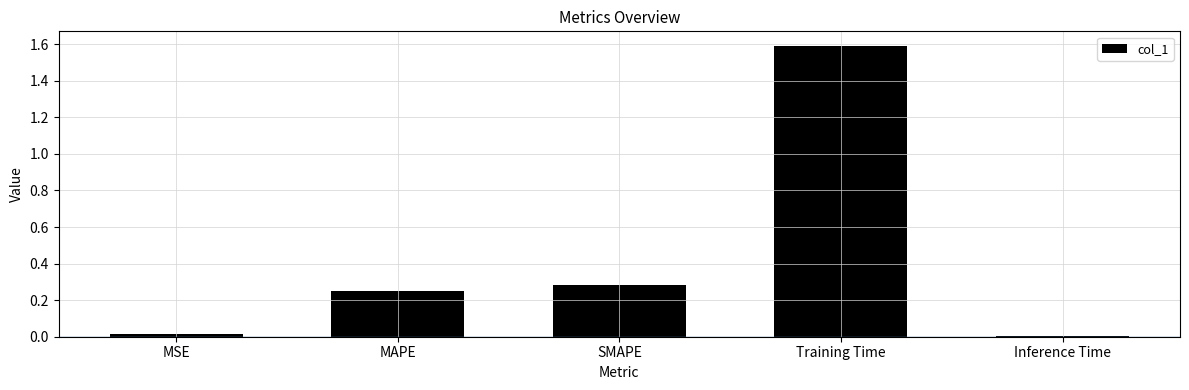

Which category has the highest value across all series?

Training Time